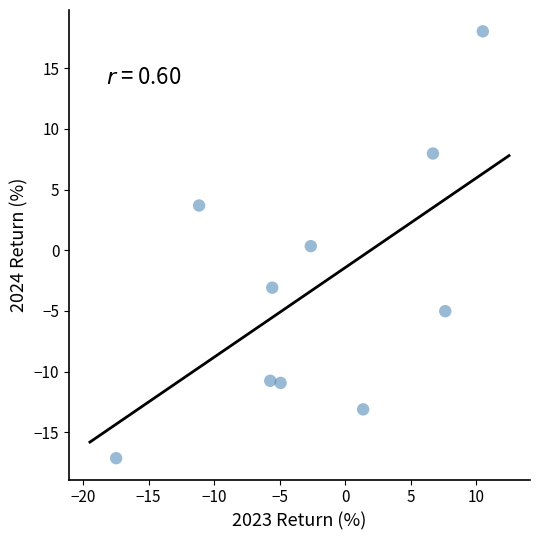

What is the average Y value?

-3.0